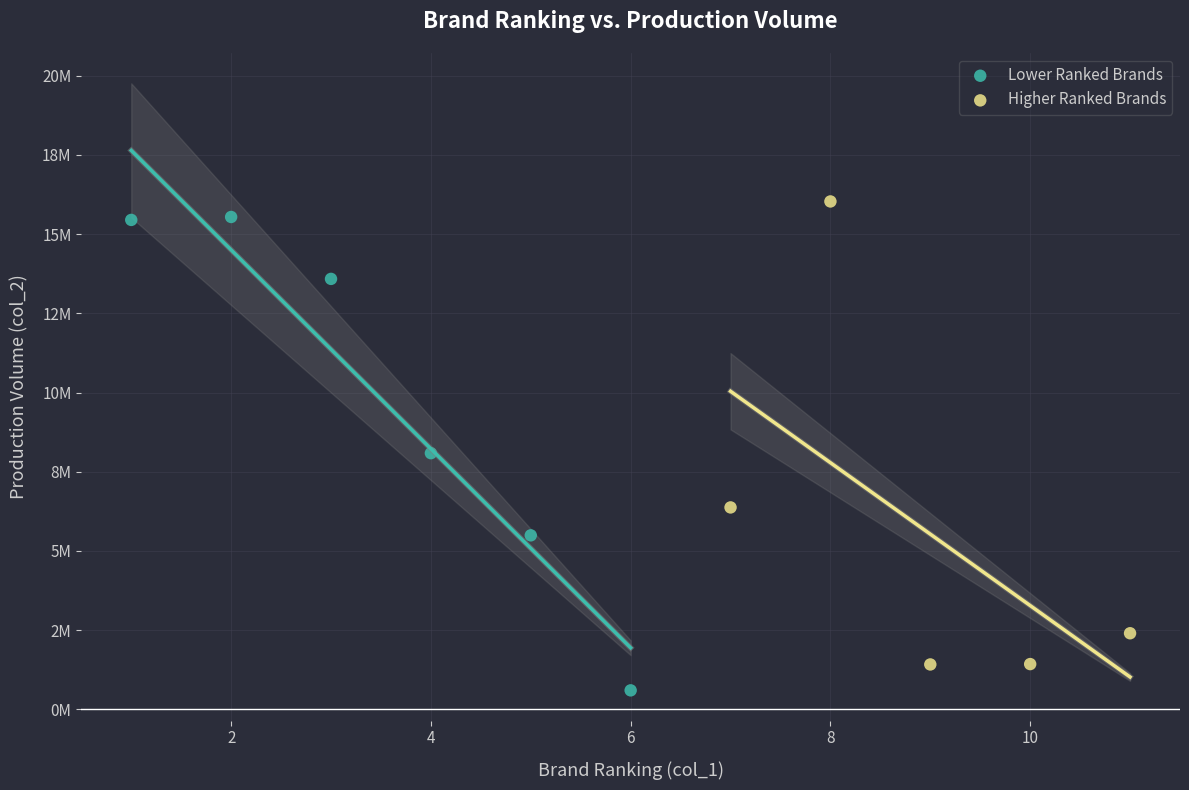

What are all the series names shown in the legend?

Lower Ranked Brands, Higher Ranked Brands